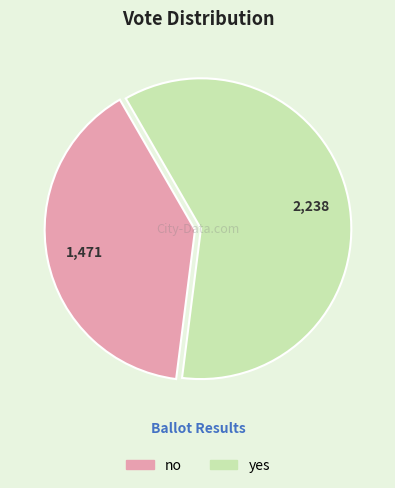

What is the largest slice in the pie chart?

yes